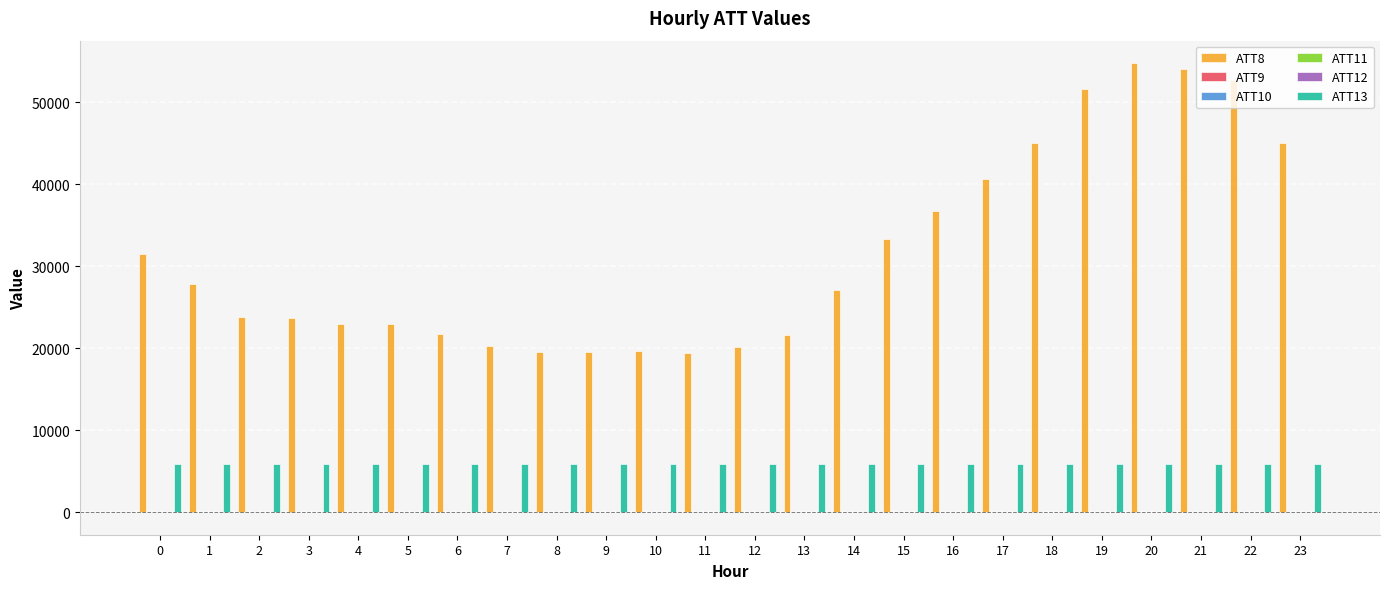

The value of ATT8 at 22 is 52800.0. True or false?

True